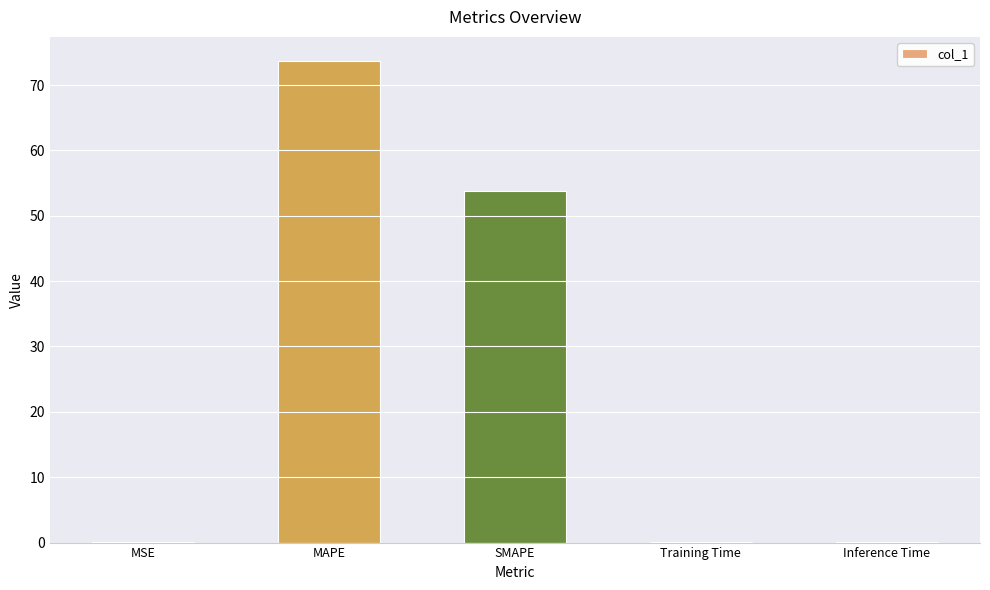

What is the change in value from MAPE to Training Time?

-73.6